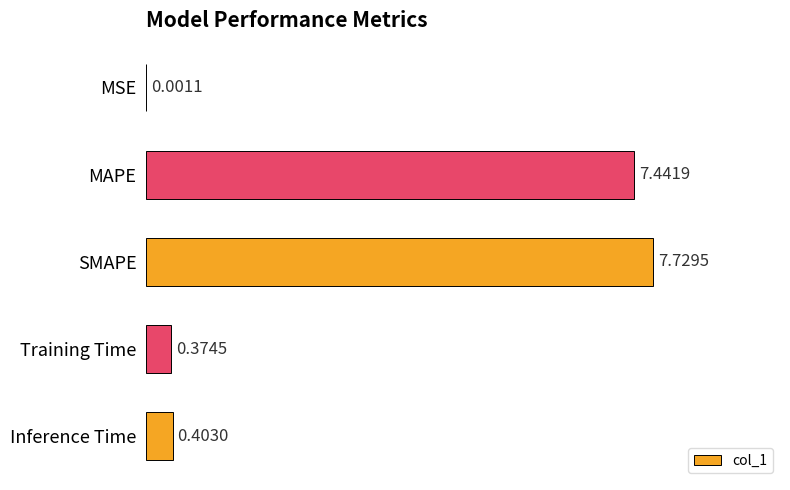

Are the bars grouped side by side (vs. stacked)?

No